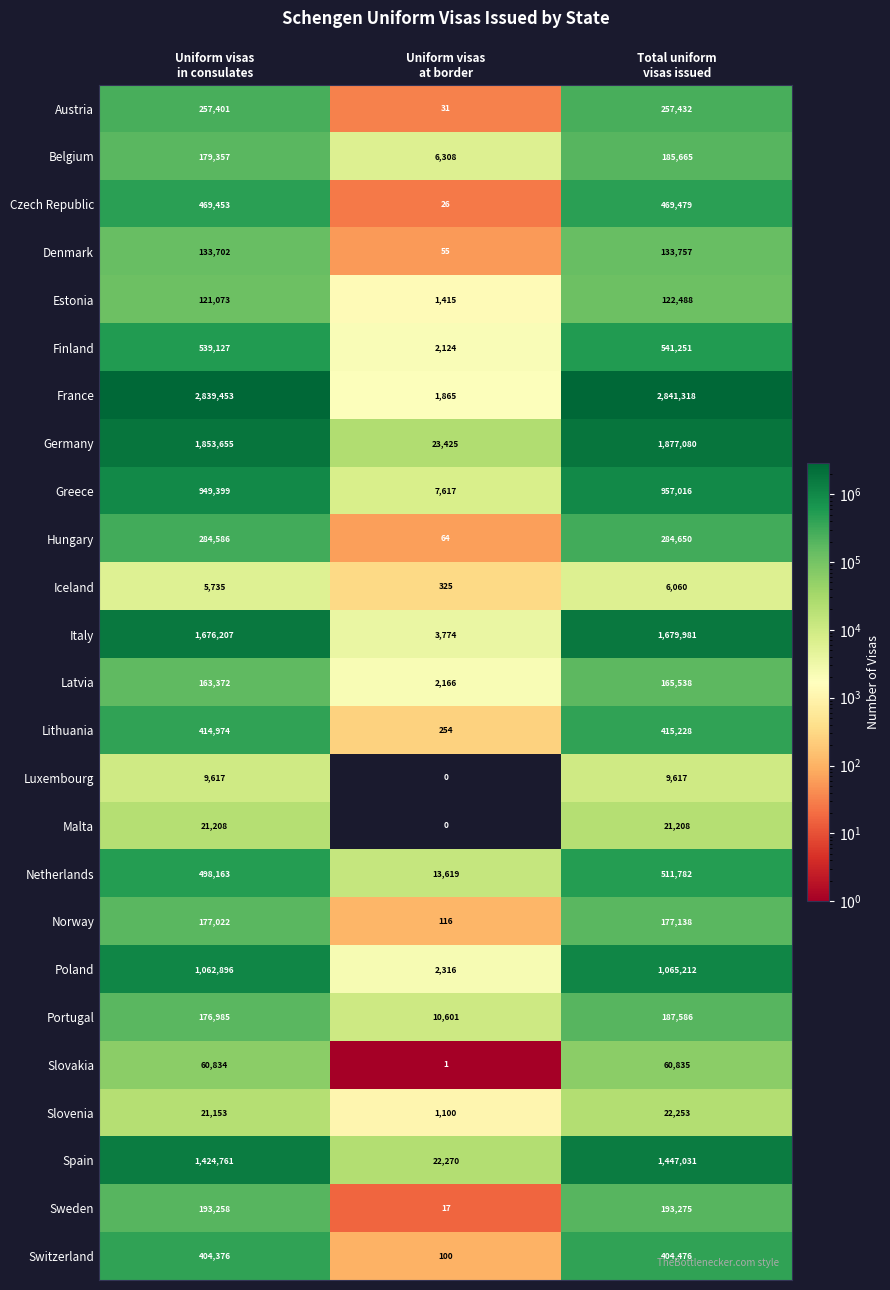

What is the difference between the maximum and minimum values in the Slovenia series?

21153